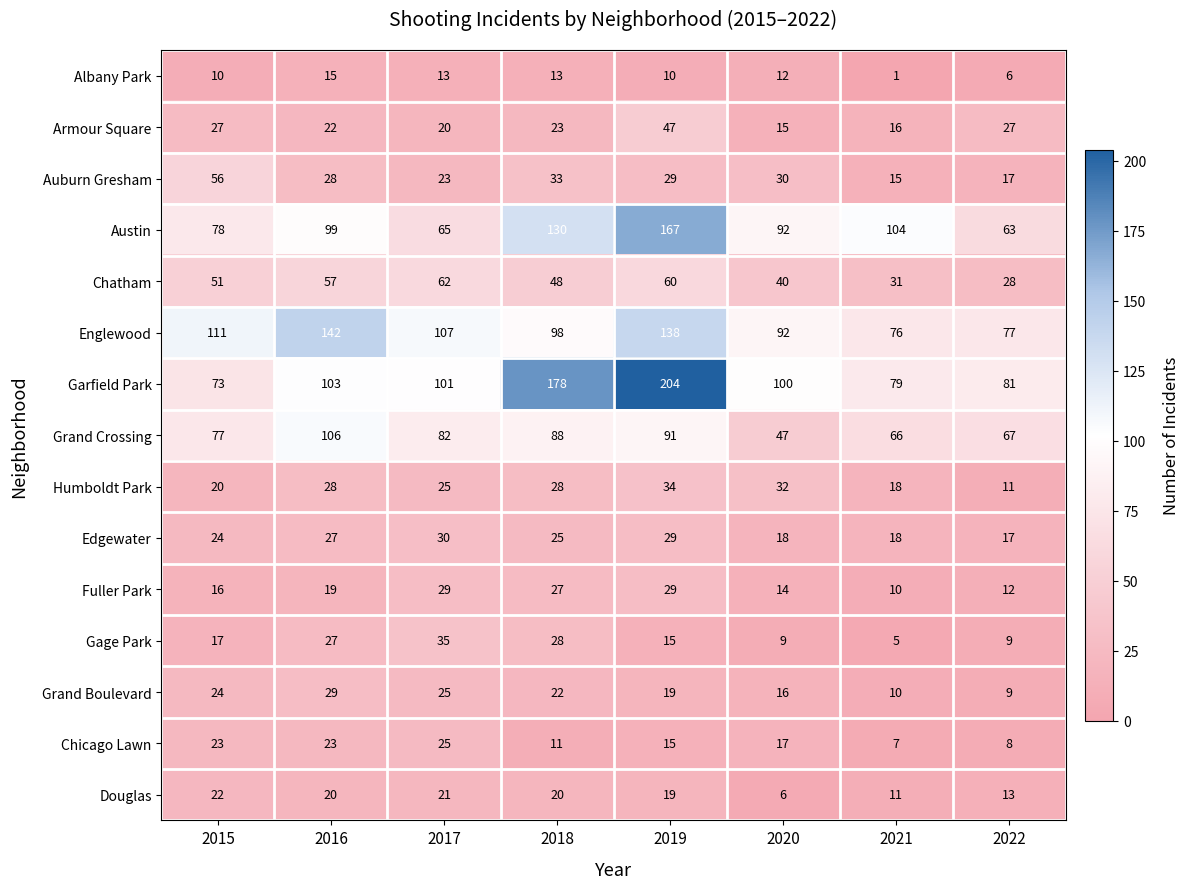

The value of Armour Square at 2022 is 27. True or false?

True